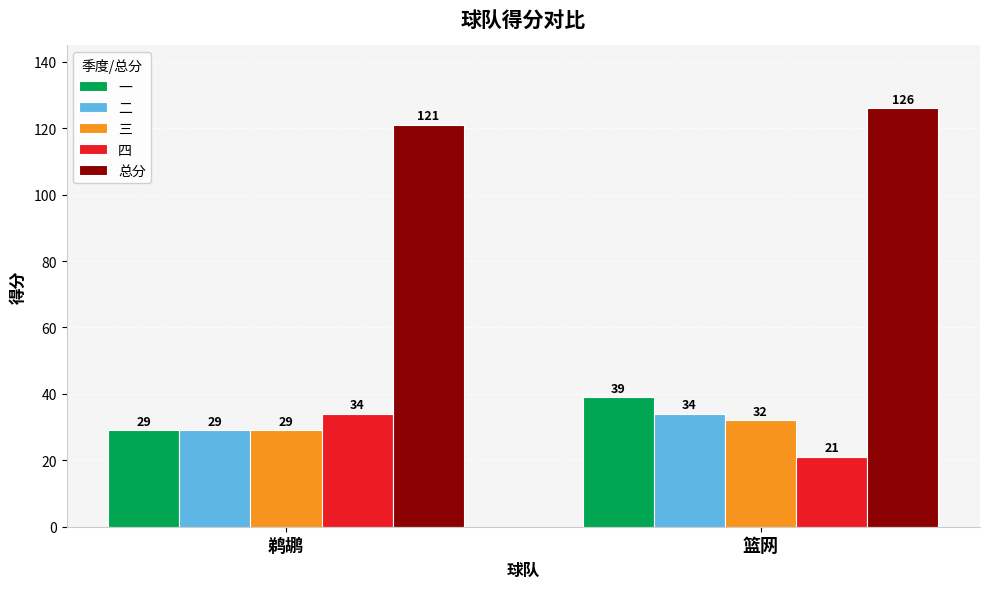

What is the average value of the 总分 series?

124